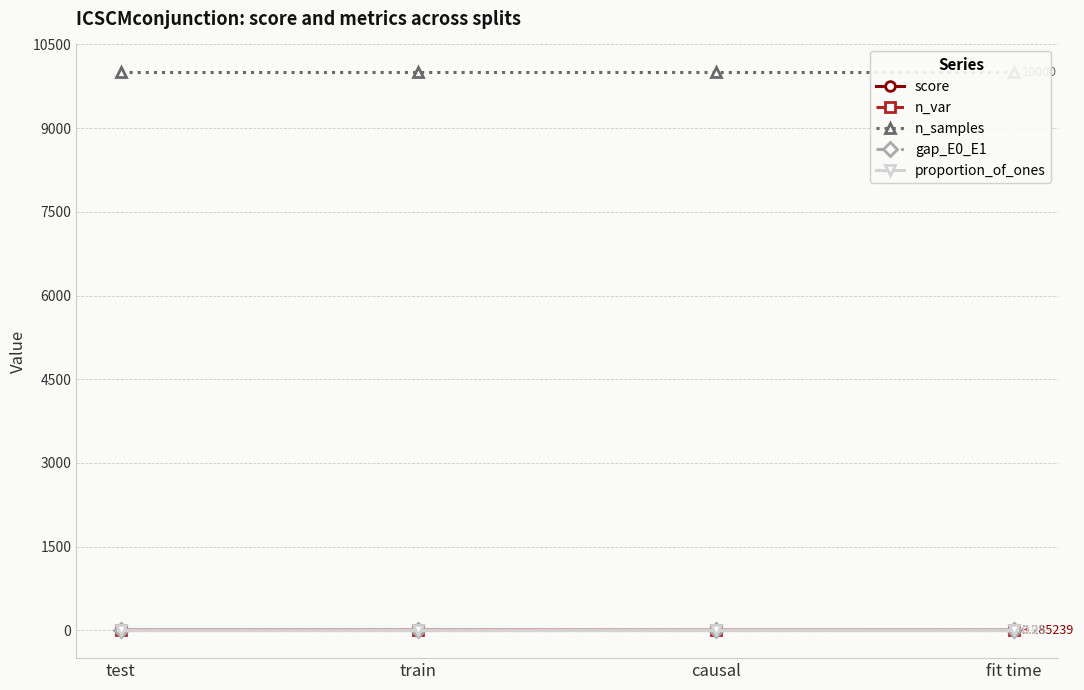

Reading left to right, extract all data points from this chart.

score: 0.8	0.8	0.0	0.3
n_var: 3.0	3.0	3.0	3.0
n_samples: 10000.0	10000.0	10000.0	10000.0
gap_E0_E1: 0.2	0.2	0.2	0.2
proportion_of_ones: 0.9	0.9	0.9	0.9